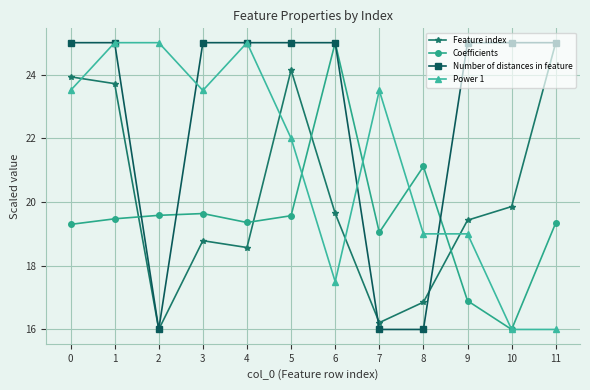

In Coefficients, how many points are higher than both neighbors (excluding endpoints)?

3